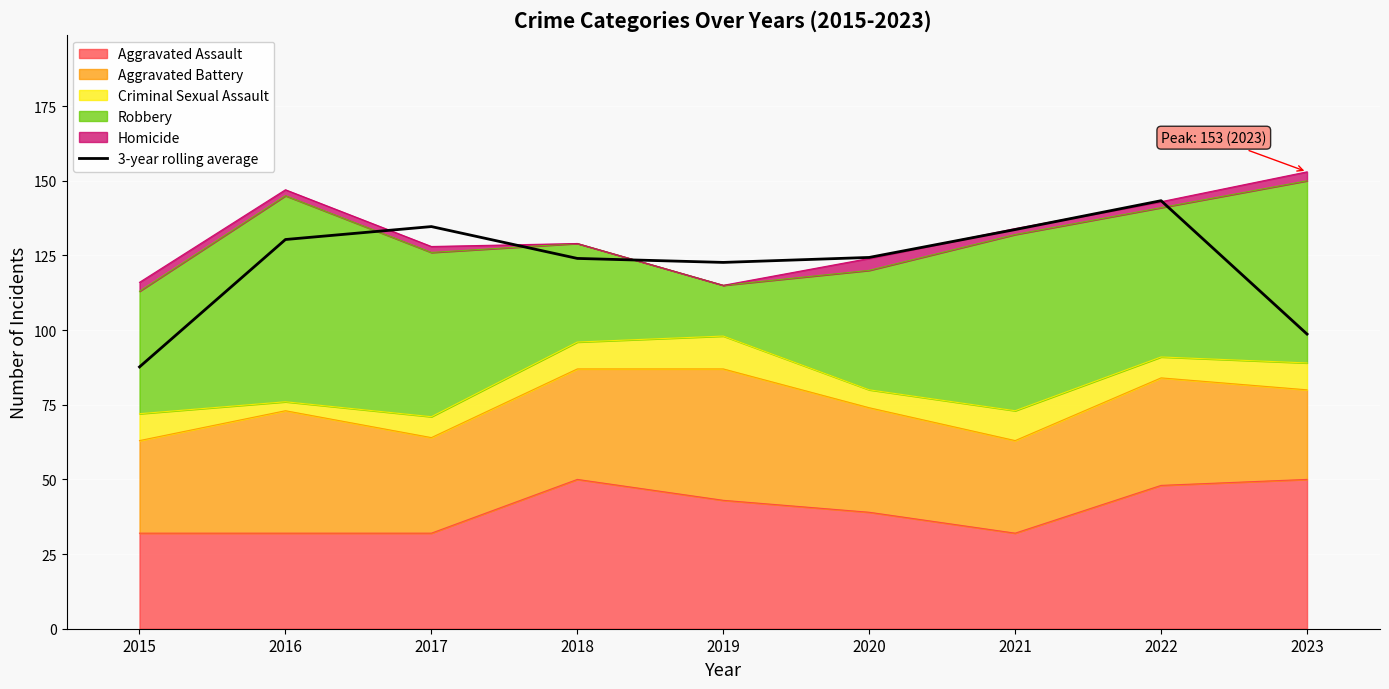

What is the difference between the values at 2021 and 2018?

9.7